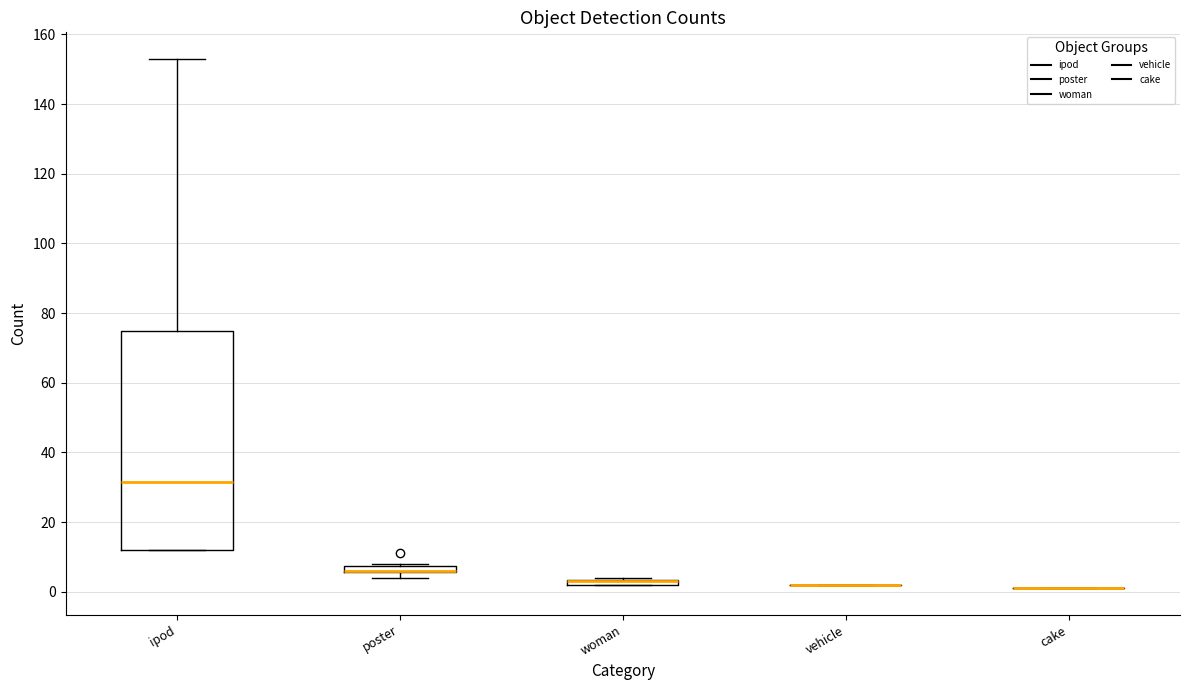

Comparing the boxes themselves (not the whiskers), which one is the tallest?

ipod